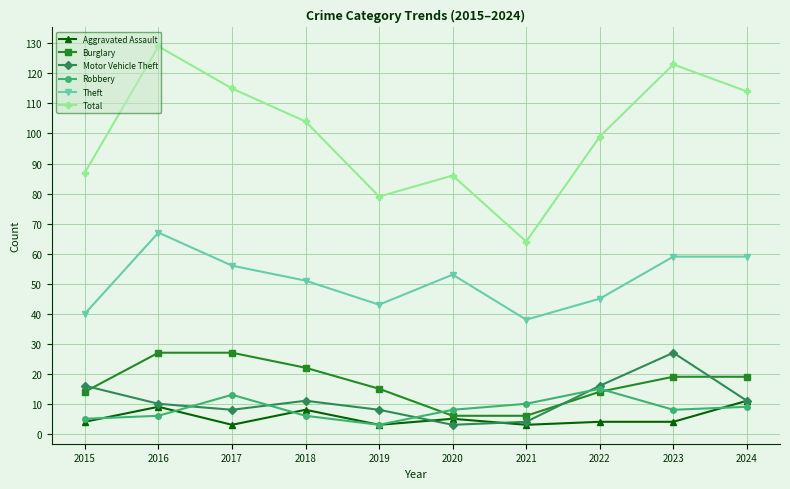

What is the average value of the Aggravated Assault series?

5